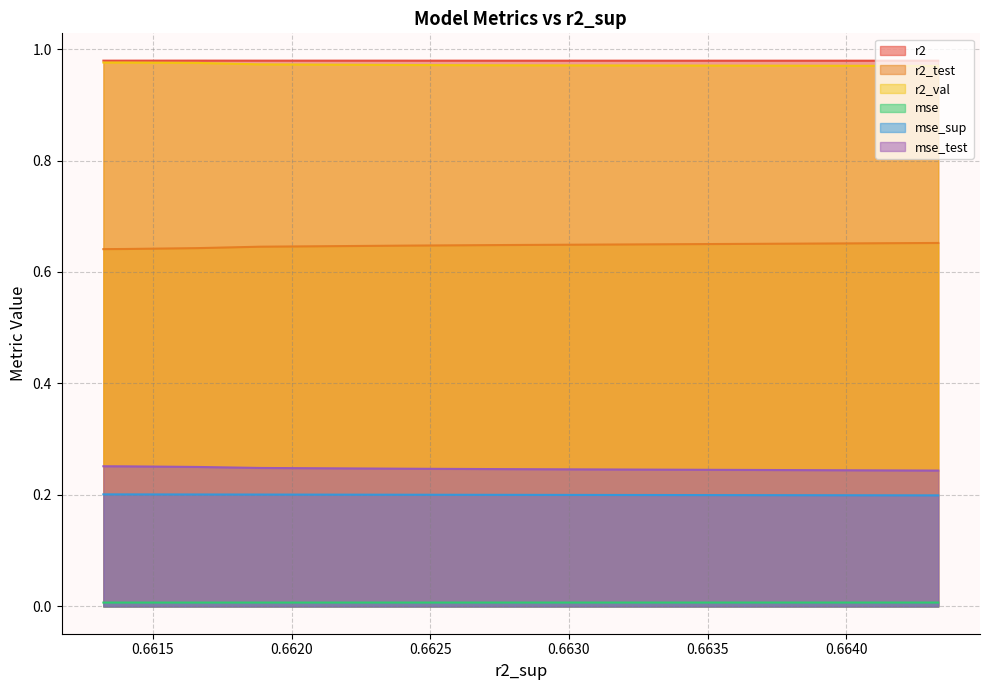

True or false: mse_test and r2 intersect in this chart.

False